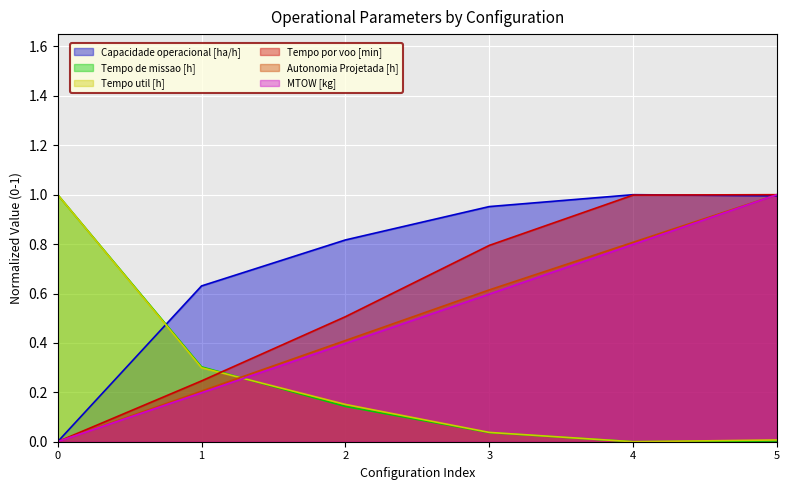

Does the chart display data point markers on the line(s)?

No